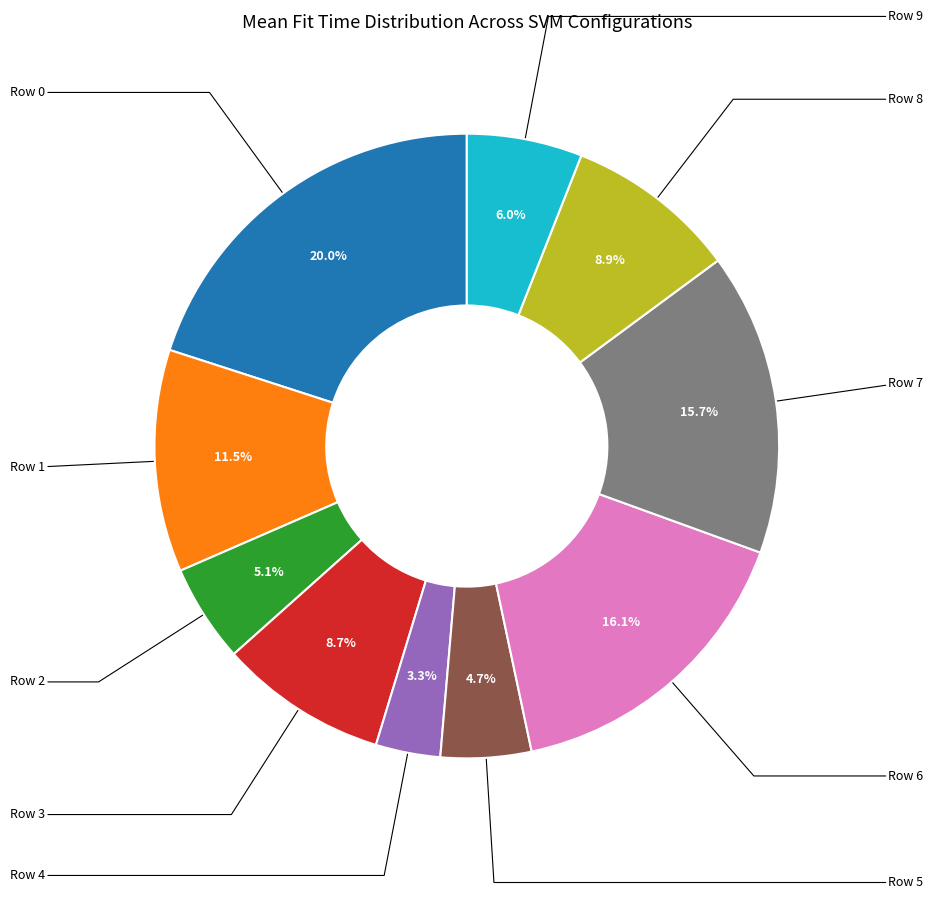

Does any single category account for the majority?

No